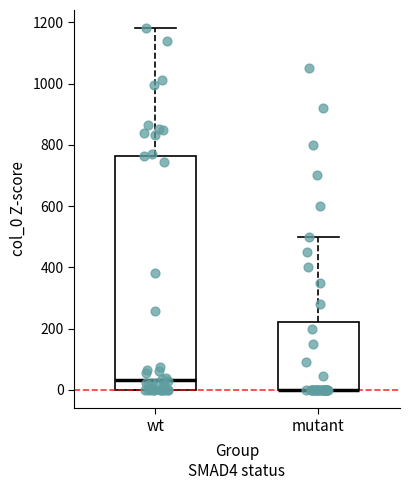

Which box is the tallest, from its lower edge to its upper edge?

wt